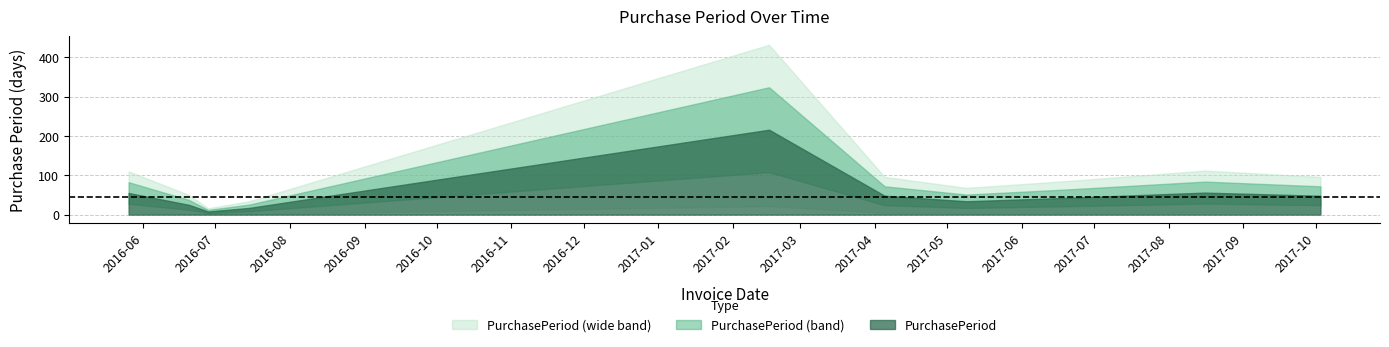

The value at 2017-08-16 is 34. True or false?

False